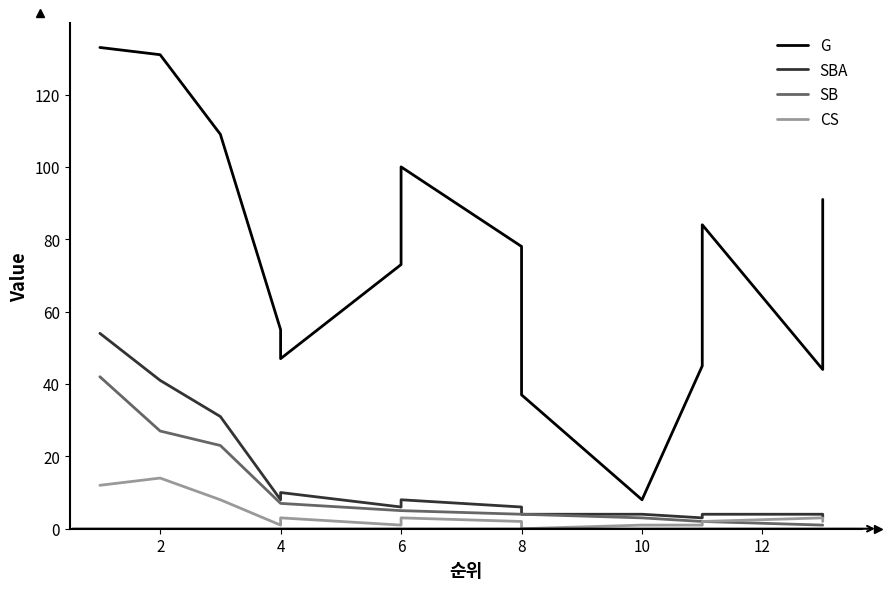

Which series has the largest total across all categories?

G